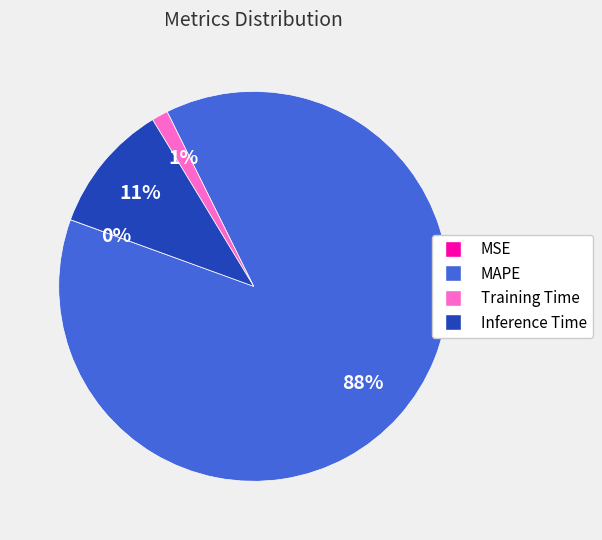

Which slice is the largest?

MAPE